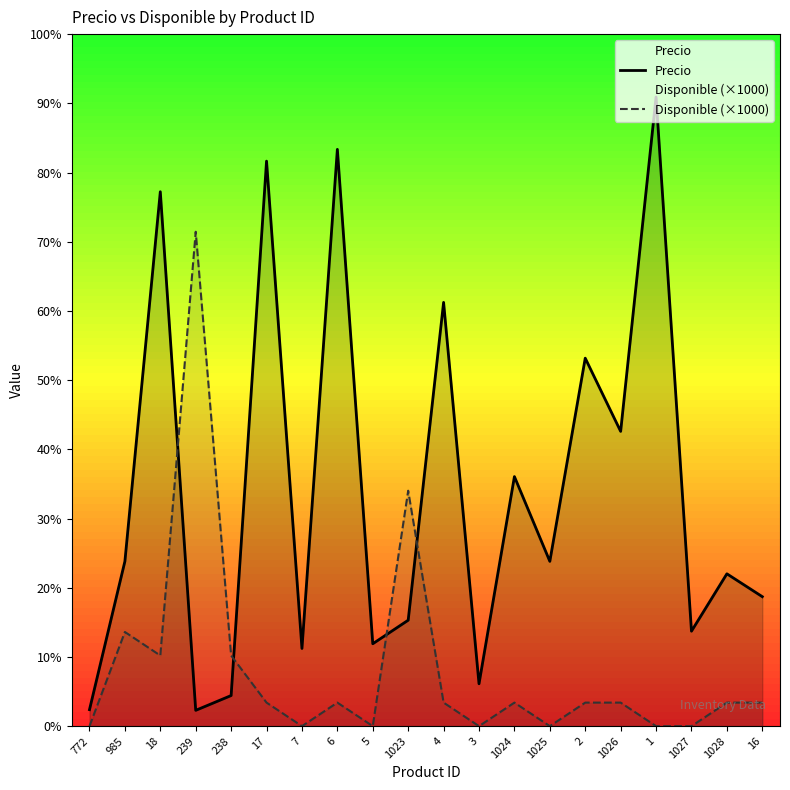

How many interior local valleys does the Precio series have?

7